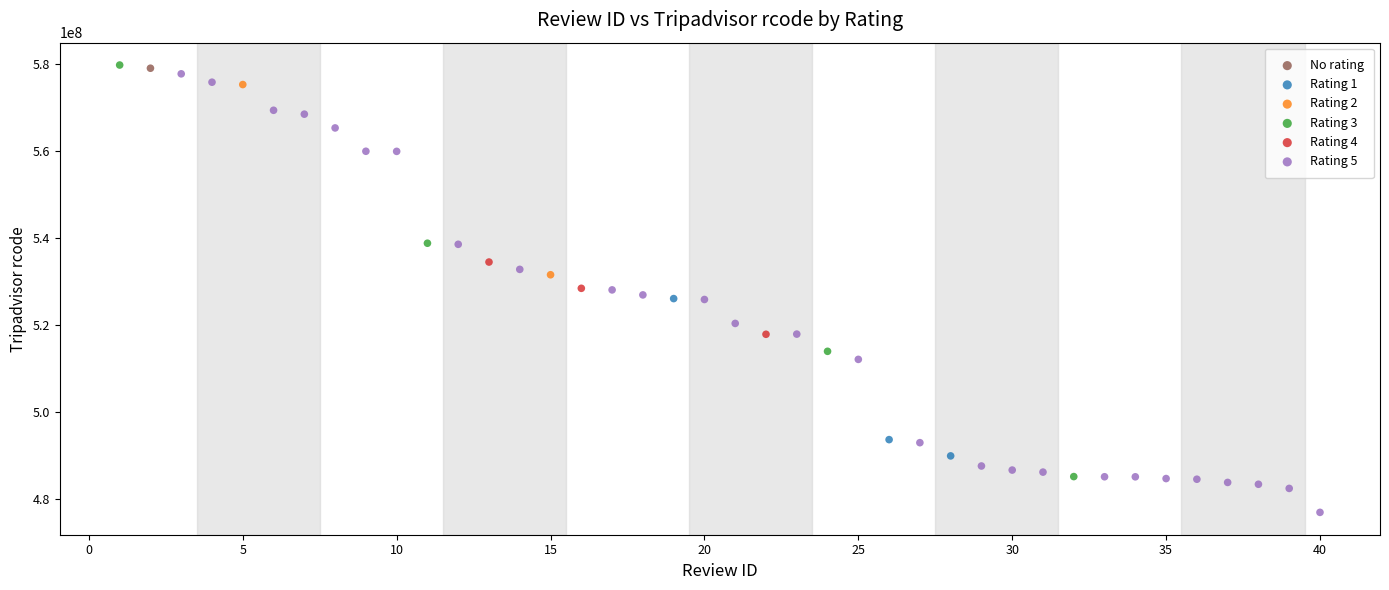

What are all the series names shown in the legend?

No rating, Rating 1, Rating 2, Rating 3, Rating 4, Rating 5